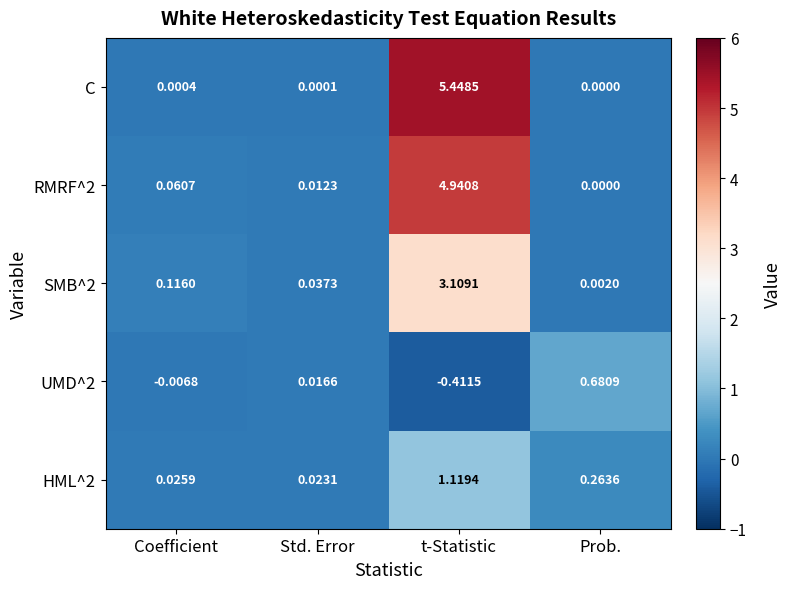

How many data points does each series have?

4